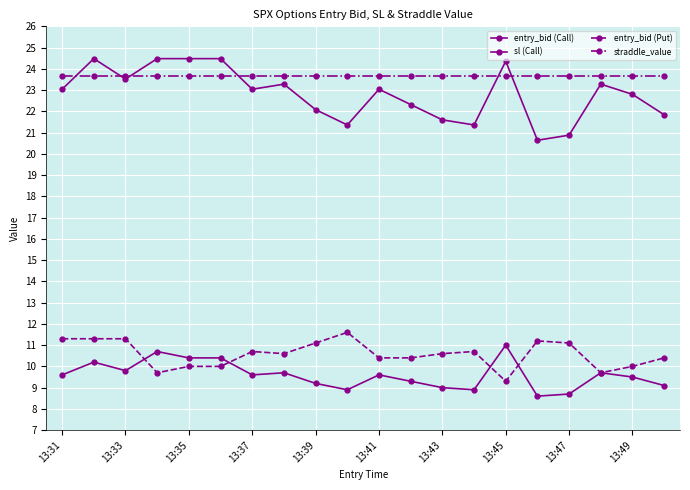

Does the chart have visible grid lines?

Yes